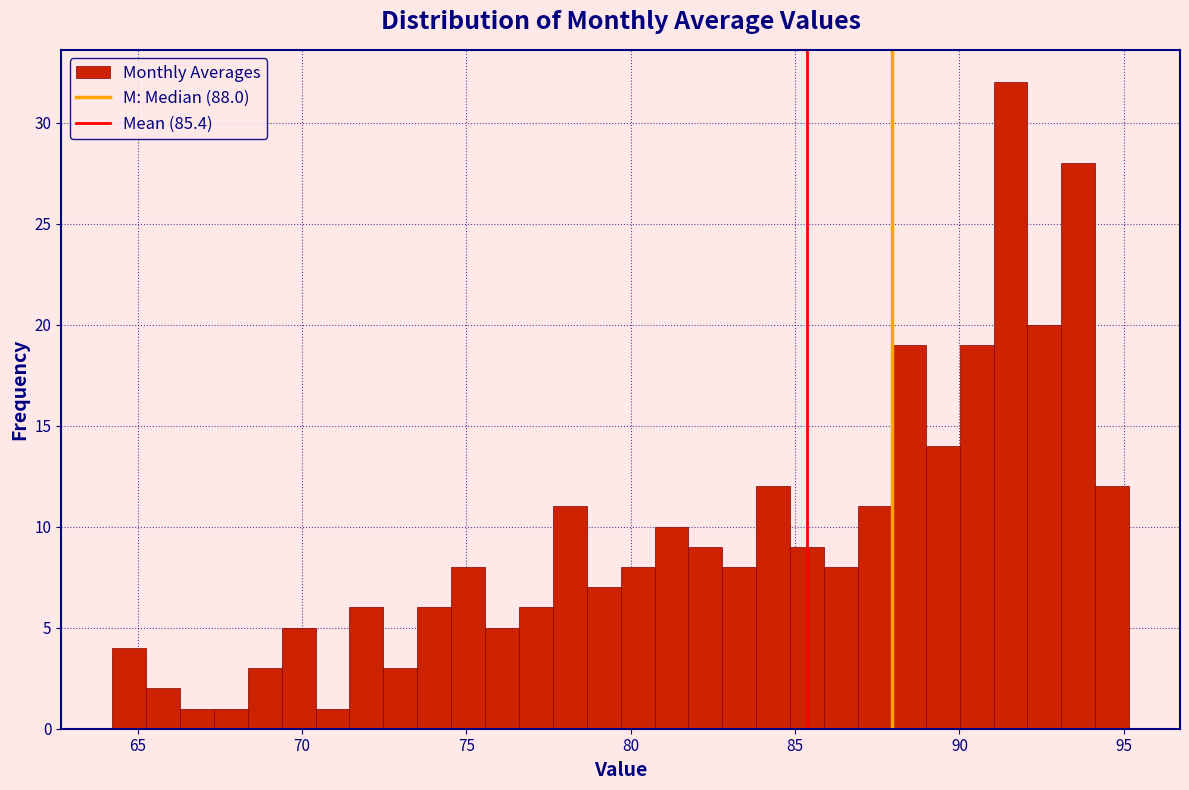

Read against the x-axis, roughly where is the centre of the tallest bar?

91.5